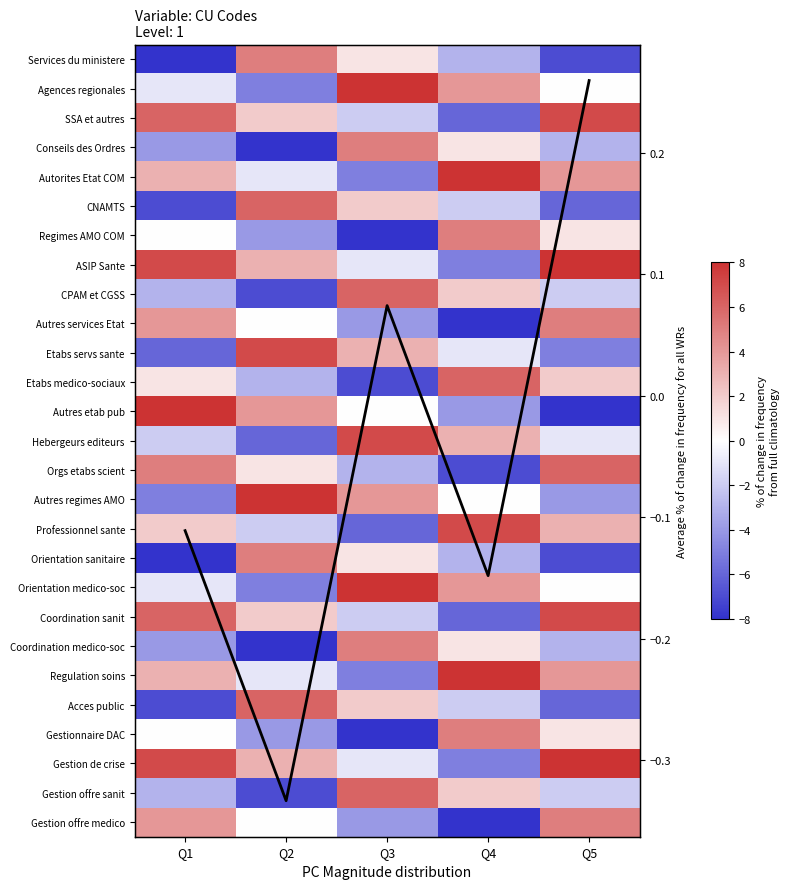

What is the difference between the highest and lowest values at Q2?

16.0